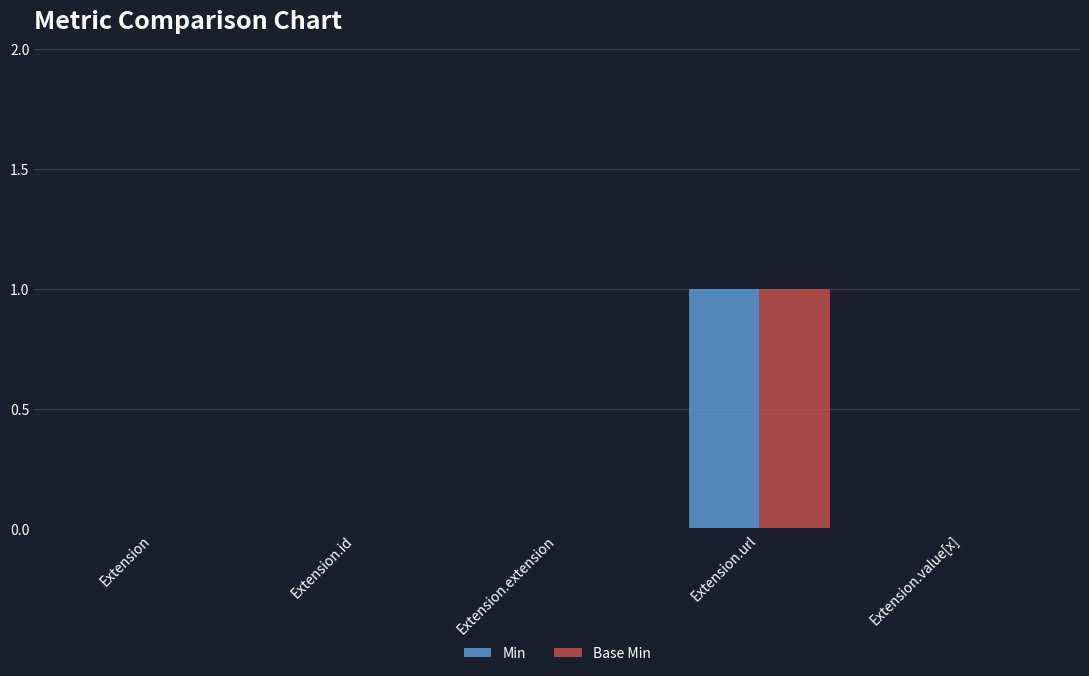

Which category has the highest value across all series?

Extension.url